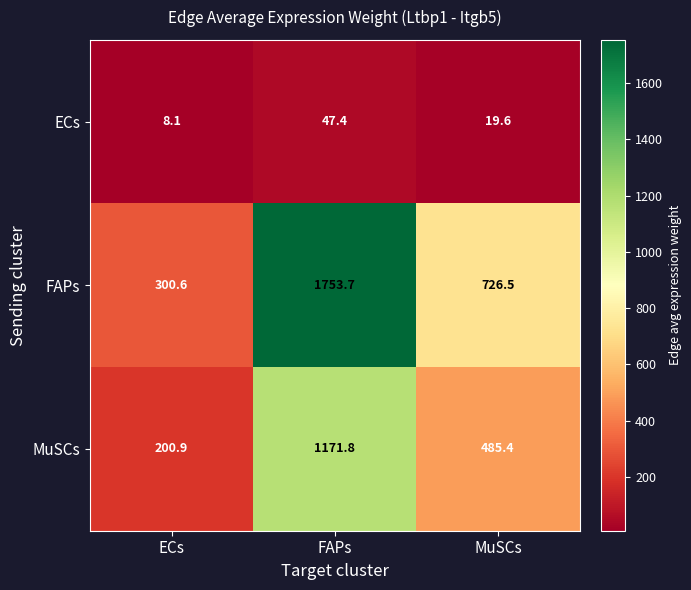

At which label does FAPs reach its peak?

FAPs